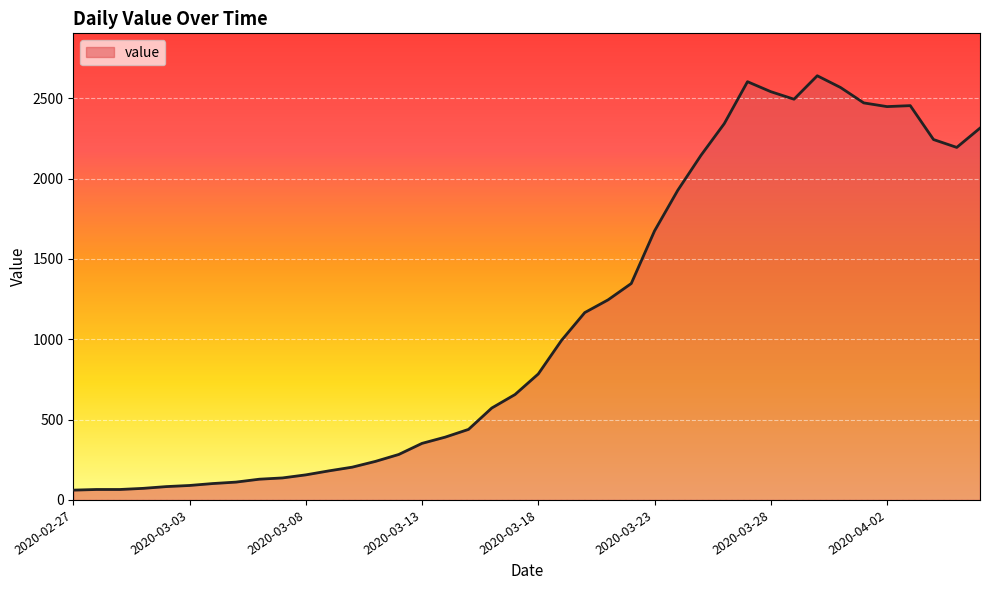

What is the smallest value displayed?

61